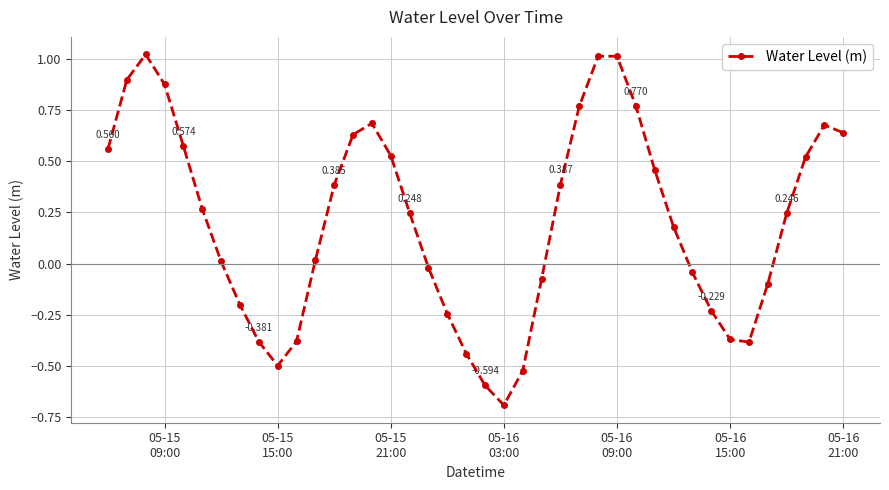

True or false: the data has more than 0 interior local peaks.

True